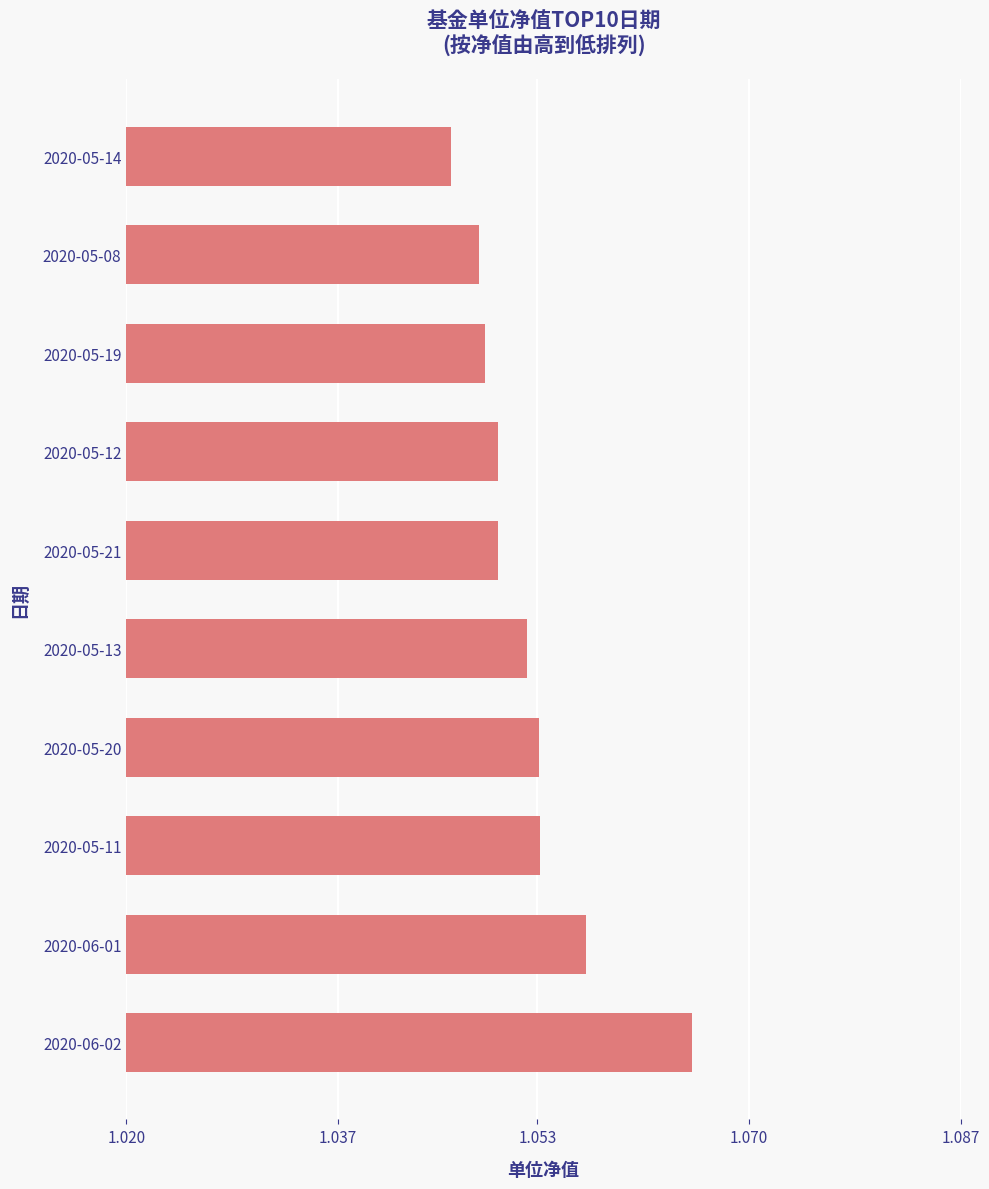

What is the sum of all values?

10.5